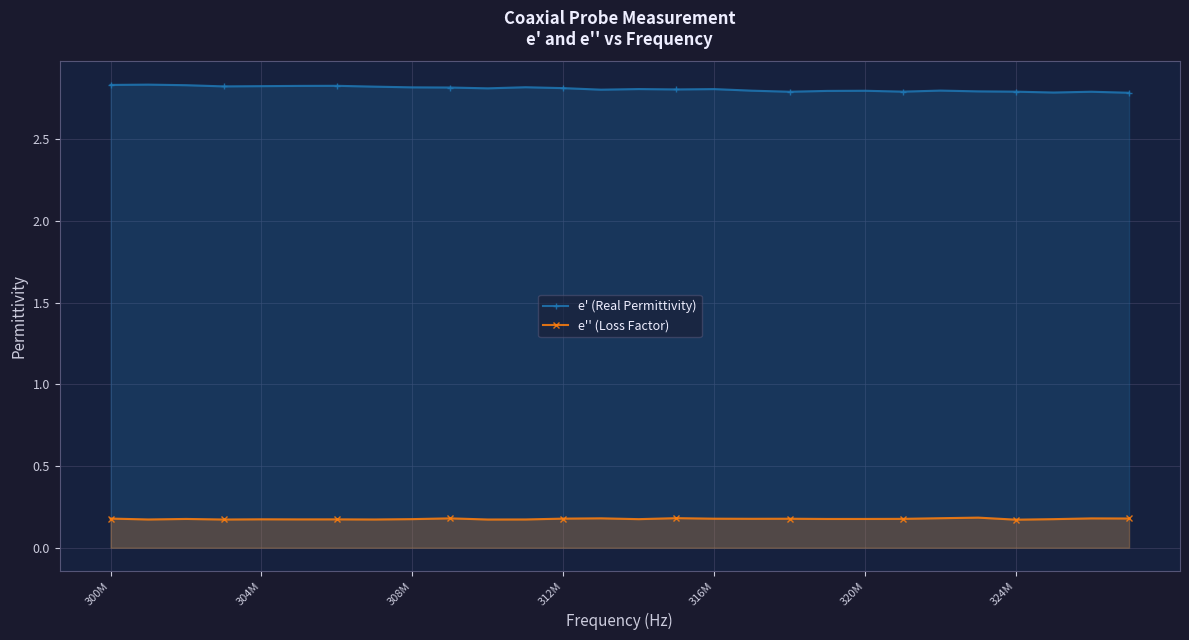

What is the minimum value for e'' (Loss Factor)?

0.2